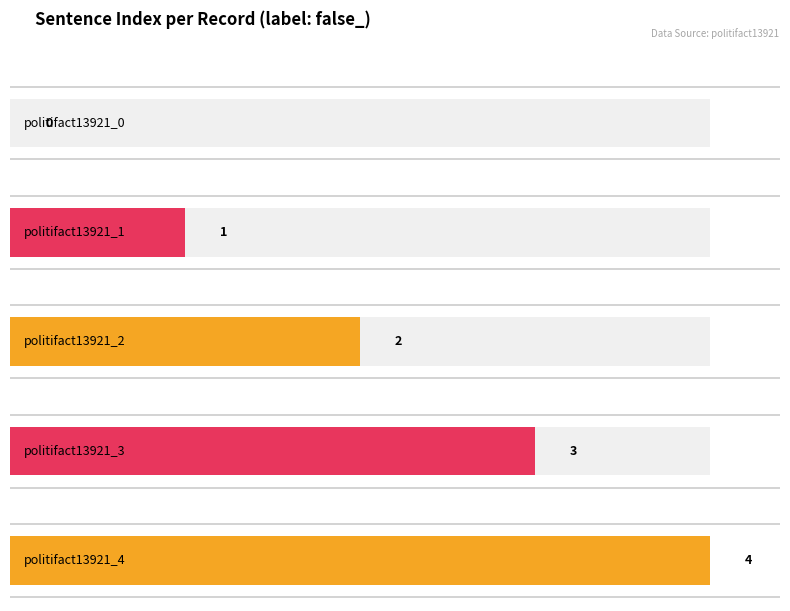

Reading right to left, what are all the values shown in this chart?

politifact13921_4=4	politifact13921_3=3	politifact13921_2=2	politifact13921_1=1	politifact13921_0=0